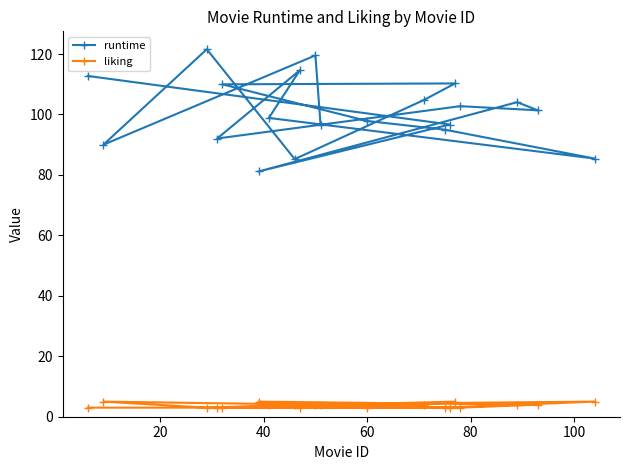

Which series has the largest total across all categories?

runtime